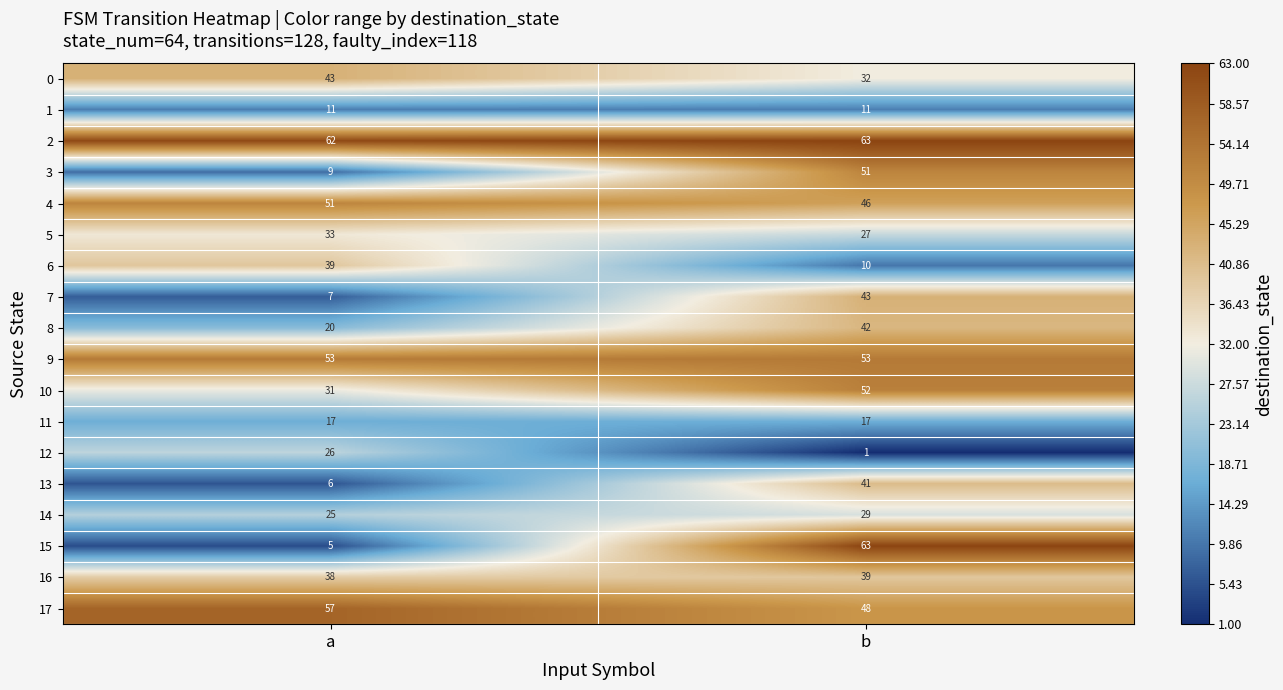

What is the average value of the 7 series?

25